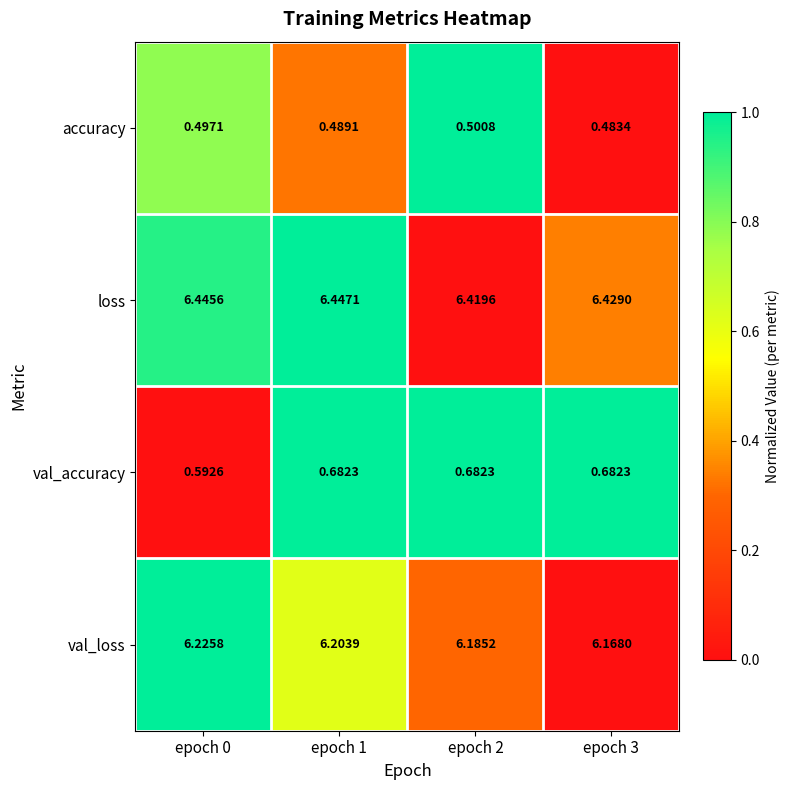

Rank the series at epoch 3 from lowest to highest value.

accuracy, val_accuracy, val_loss, loss